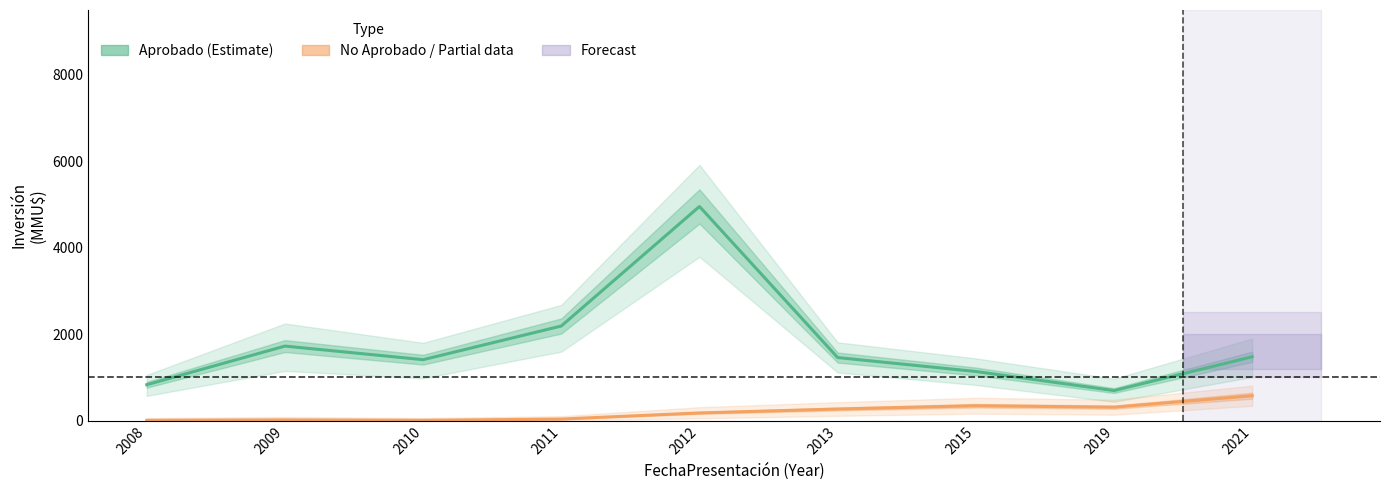

True or false: Aprobado (Estimate) and No Aprobado (Partial) cross at least once.

False